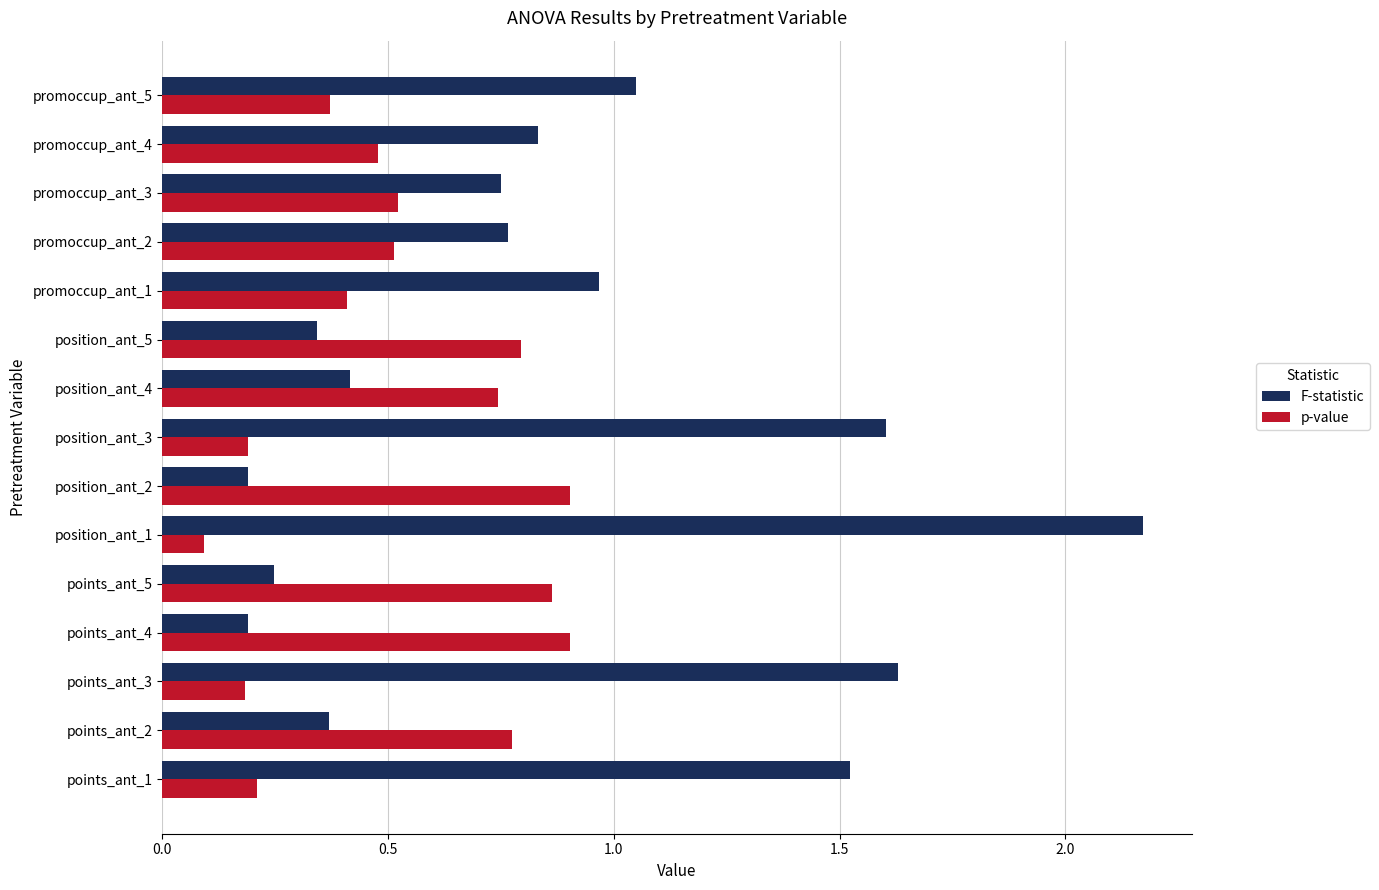

Which series has the largest range (max minus min)?

F-statistic